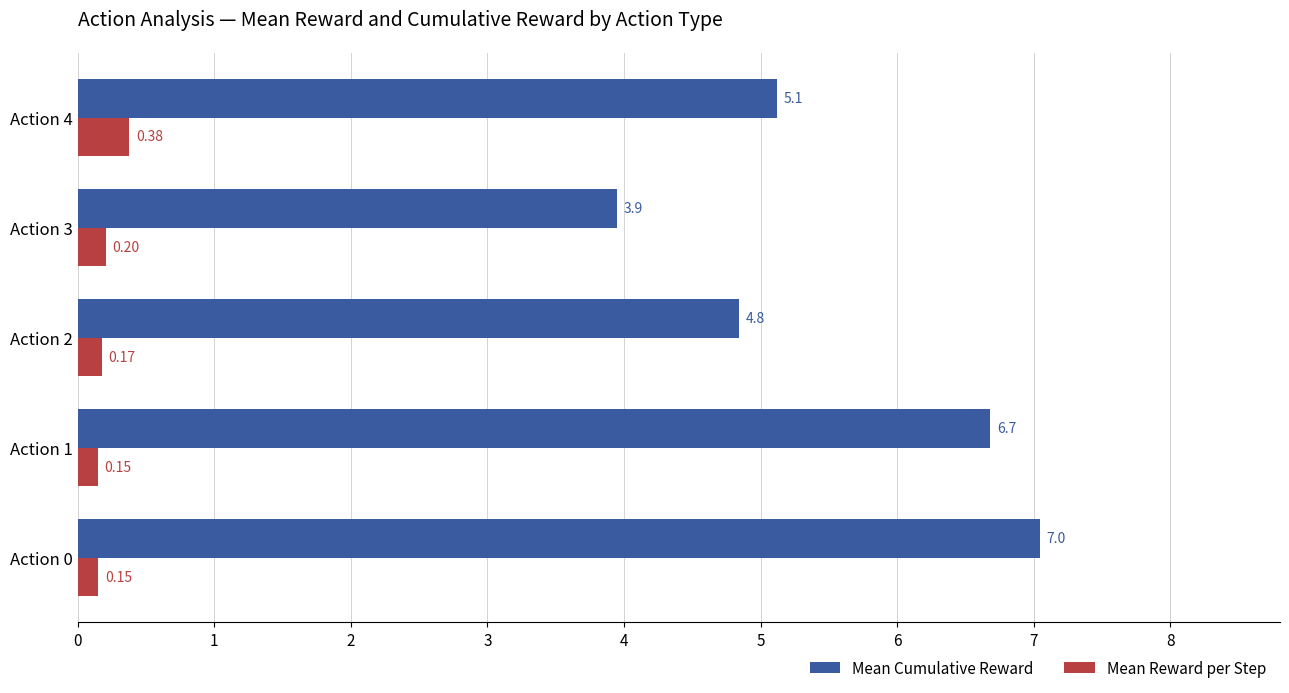

Which series has the largest total across all categories?

Mean Cumulative Reward